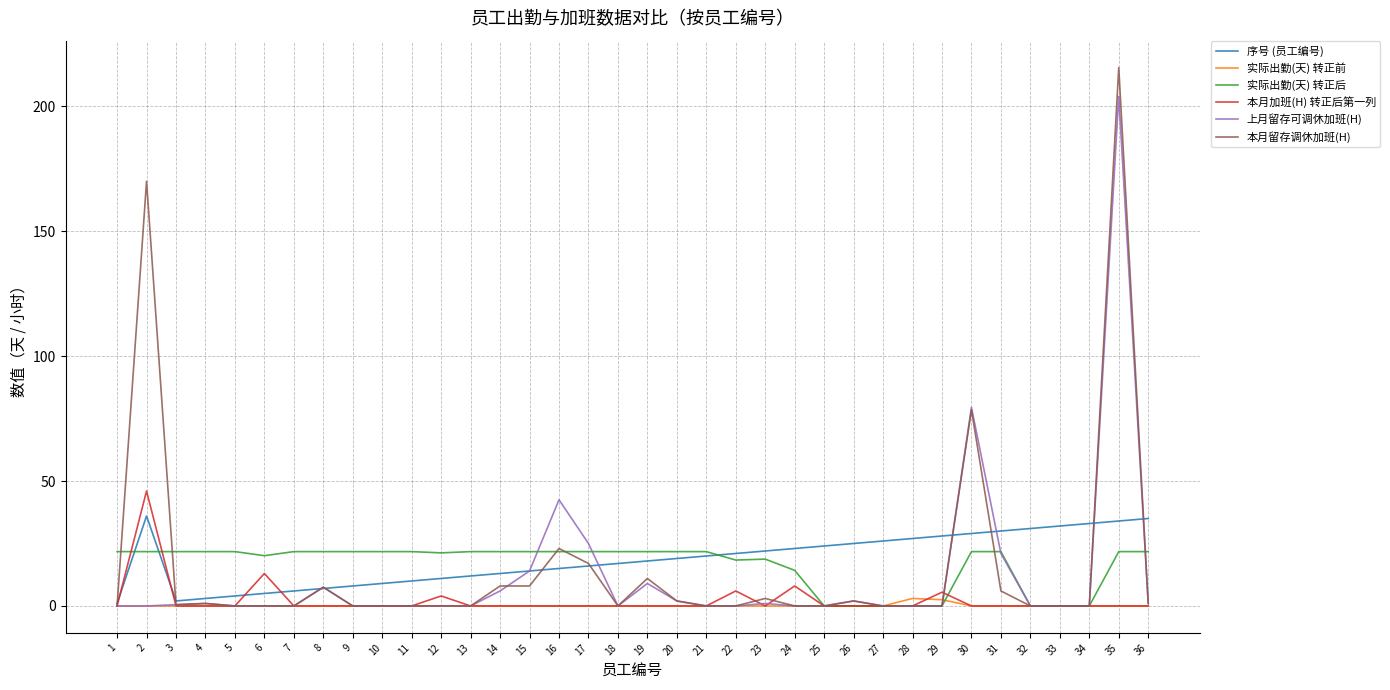

What is the greatest value displayed?

215.5